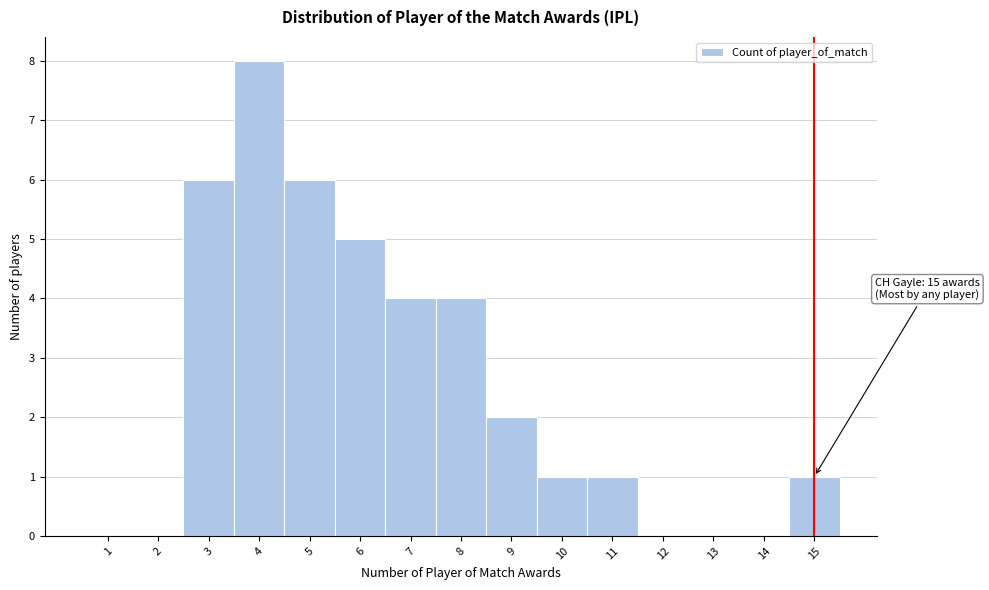

Over which range of the x-axis is the bar tallest?

3.5 to 4.5